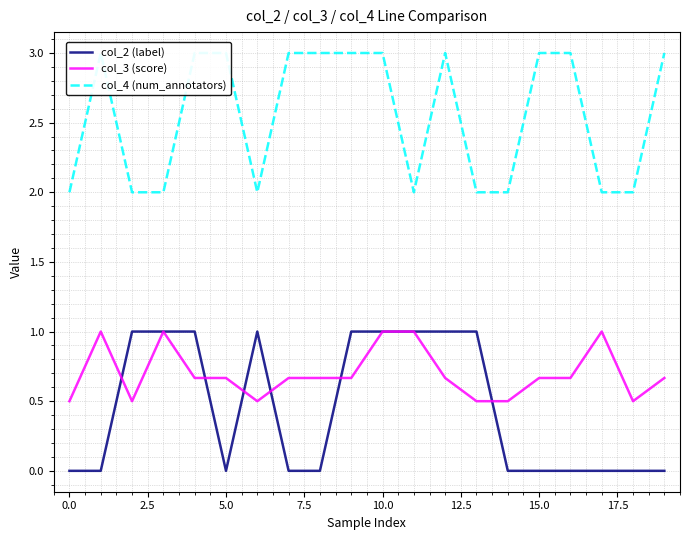

Which series has the largest total across all categories?

col_4 (num_annotators)